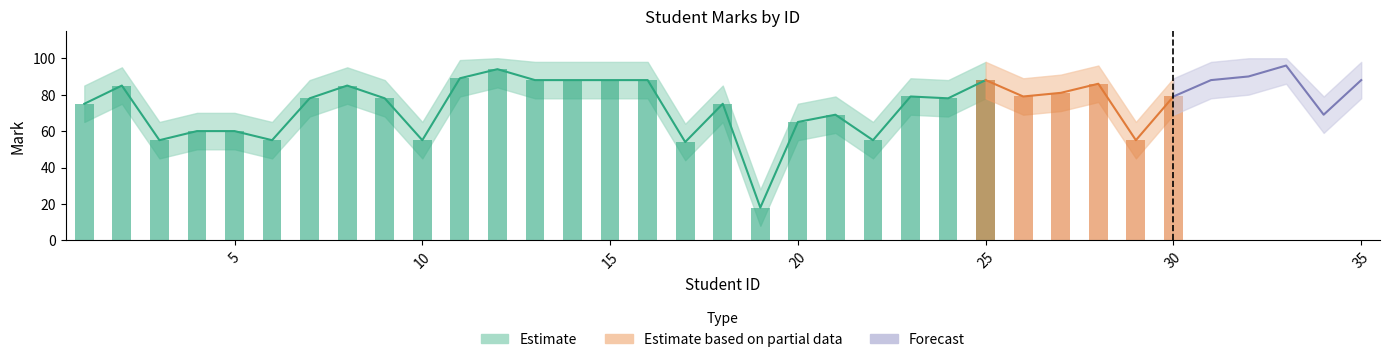

Count the number of data series in this chart.

3